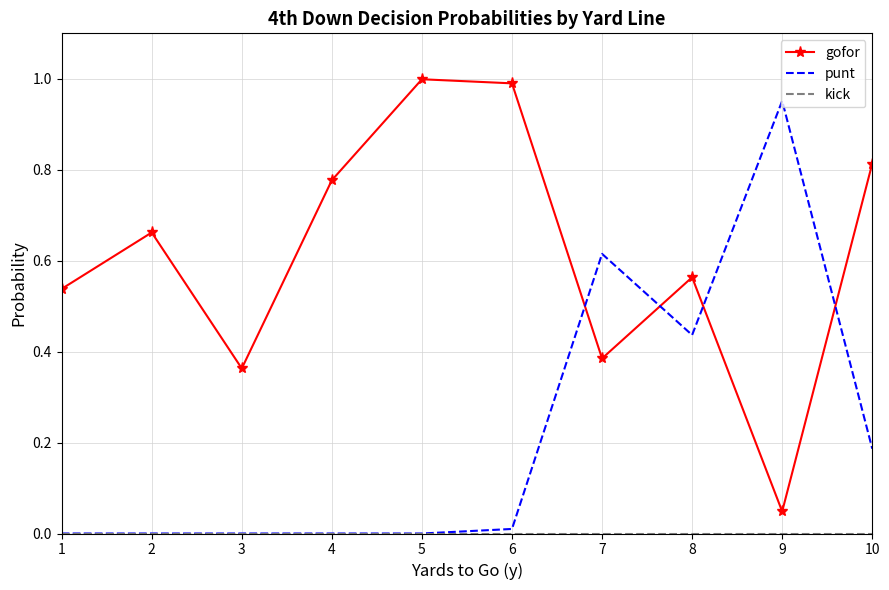

Which series has the largest total across all categories?

gofor